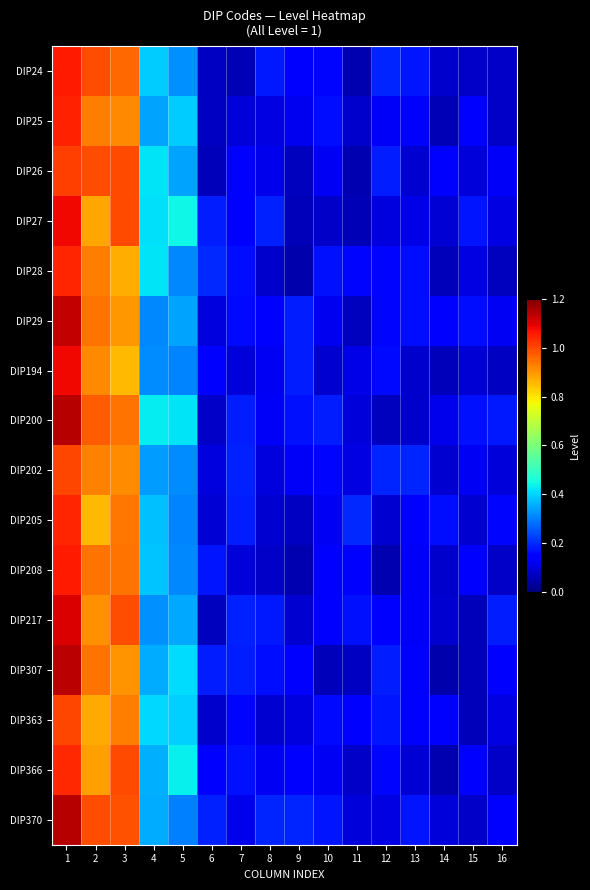

Reading left to right, extract all data points from this chart.

DIP24: 1=1.1	2=1.0	3=1.0	4=0.4	5=0.3	6=0.1	7=0.1	8=0.2	9=0.1	10=0.2	11=0.1	12=0.2	13=0.2	14=0.1	15=0.1	16=0.1
DIP25: 1=1.0	2=0.9	3=0.9	4=0.3	5=0.4	6=0.1	7=0.1	8=0.1	9=0.1	10=0.2	11=0.1	12=0.1	13=0.1	14=0.1	15=0.1	16=0.1
DIP26: 1=1.0	2=1.0	3=1.0	4=0.4	5=0.3	6=0.1	7=0.2	8=0.1	9=0.1	10=0.1	11=0.1	12=0.2	13=0.1	14=0.1	15=0.1	16=0.1
DIP27: 1=1.1	2=0.9	3=1.0	4=0.4	5=0.4	6=0.2	7=0.1	8=0.2	9=0.1	10=0.1	11=0.1	12=0.1	13=0.1	14=0.1	15=0.2	16=0.1
DIP28: 1=1.0	2=0.9	3=0.9	4=0.4	5=0.3	6=0.2	7=0.2	8=0.1	9=0.1	10=0.2	11=0.2	12=0.2	13=0.2	14=0.1	15=0.1	16=0.1
DIP29: 1=1.1	2=0.9	3=0.9	4=0.3	5=0.3	6=0.1	7=0.2	8=0.1	9=0.2	10=0.1	11=0.1	12=0.2	13=0.2	14=0.1	15=0.2	16=0.1
DIP194: 1=1.1	2=0.9	3=0.9	4=0.3	5=0.3	6=0.1	7=0.1	8=0.1	9=0.2	10=0.1	11=0.1	12=0.2	13=0.1	14=0.1	15=0.1	16=0.1
DIP200: 1=1.1	2=1.0	3=0.9	4=0.4	5=0.4	6=0.1	7=0.2	8=0.1	9=0.2	10=0.2	11=0.1	12=0.1	13=0.1	14=0.1	15=0.2	16=0.2
DIP202: 1=1.0	2=0.9	3=0.9	4=0.3	5=0.3	6=0.1	7=0.2	8=0.1	9=0.1	10=0.2	11=0.1	12=0.2	13=0.2	14=0.1	15=0.1	16=0.1
DIP205: 1=1.0	2=0.9	3=0.9	4=0.4	5=0.3	6=0.1	7=0.2	8=0.1	9=0.1	10=0.1	11=0.2	12=0.1	13=0.2	14=0.2	15=0.1	16=0.2
DIP208: 1=1.1	2=0.9	3=0.9	4=0.4	5=0.3	6=0.2	7=0.1	8=0.1	9=0.1	10=0.1	11=0.2	12=0.1	13=0.1	14=0.1	15=0.1	16=0.1
DIP217: 1=1.1	2=0.9	3=1.0	4=0.3	5=0.4	6=0.1	7=0.2	8=0.2	9=0.1	10=0.1	11=0.2	12=0.1	13=0.1	14=0.1	15=0.1	16=0.2
DIP307: 1=1.1	2=0.9	3=0.9	4=0.4	5=0.4	6=0.2	7=0.2	8=0.2	9=0.1	10=0.1	11=0.1	12=0.2	13=0.1	14=0.1	15=0.1	16=0.1
DIP363: 1=1.0	2=0.9	3=0.9	4=0.4	5=0.4	6=0.1	7=0.2	8=0.1	9=0.1	10=0.2	11=0.1	12=0.2	13=0.1	14=0.1	15=0.1	16=0.1
DIP366: 1=1.0	2=0.9	3=1.0	4=0.4	5=0.4	6=0.1	7=0.2	8=0.1	9=0.1	10=0.1	11=0.1	12=0.2	13=0.1	14=0.1	15=0.1	16=0.1
DIP370: 1=1.1	2=1.0	3=1.0	4=0.4	5=0.3	6=0.2	7=0.1	8=0.2	9=0.2	10=0.2	11=0.1	12=0.1	13=0.2	14=0.1	15=0.1	16=0.1